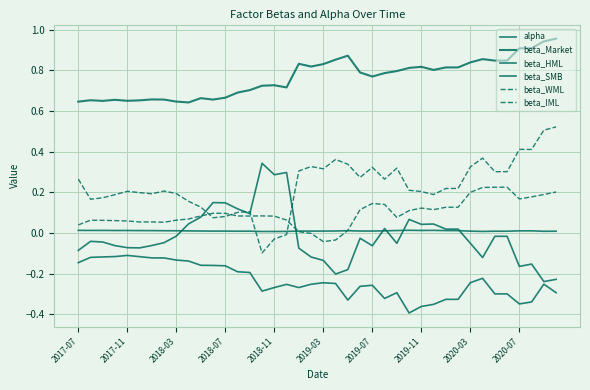

Reading right to left, what are all the values shown in this chart?

alpha: 0.0	0.0	0.0	0.0	0.0	0.0	0.0	0.0	0.0	0.0	0.0	0.0	0.0	0.0	0.0	0.0	0.0	0.0	0.0	0.0	0.0	0.0	0.0	0.0	0.0	0.0	0.0	0.0	0.0	0.0	0.0	0.0	0.0	0.0	0.0	0.0	0.0	0.0	0.0	0.0
beta_Market: 1.0	0.9	0.9	0.9	0.8	0.8	0.9	0.8	0.8	0.8	0.8	0.8	0.8	0.8	0.8	0.8	0.8	0.9	0.9	0.8	0.8	0.8	0.7	0.7	0.7	0.7	0.7	0.7	0.7	0.7	0.6	0.6	0.7	0.7	0.7	0.7	0.7	0.6	0.7	0.6
beta_HML: -0.3	-0.3	-0.3	-0.3	-0.3	-0.3	-0.2	-0.2	-0.3	-0.3	-0.4	-0.4	-0.4	-0.3	-0.3	-0.3	-0.3	-0.3	-0.2	-0.2	-0.3	-0.3	-0.3	-0.3	-0.3	-0.2	-0.2	-0.2	-0.2	-0.2	-0.1	-0.1	-0.1	-0.1	-0.1	-0.1	-0.1	-0.1	-0.1	-0.1
beta_SMB: -0.2	-0.2	-0.2	-0.2	-0.0	-0.0	-0.1	-0.1	0.0	0.0	0.0	0.0	0.1	-0.1	0.0	-0.1	-0.0	-0.2	-0.2	-0.1	-0.1	-0.1	0.3	0.3	0.3	0.1	0.1	0.1	0.1	0.1	0.0	-0.0	-0.0	-0.1	-0.1	-0.1	-0.1	-0.0	-0.0	-0.1
beta_WML: 0.2	0.2	0.2	0.2	0.2	0.2	0.2	0.2	0.1	0.1	0.1	0.1	0.1	0.1	0.1	0.1	0.1	0.0	-0.0	-0.0	-0.0	0.0	0.1	0.1	0.1	0.1	0.1	0.1	0.1	0.1	0.1	0.1	0.1	0.1	0.1	0.1	0.1	0.1	0.1	0.0
beta_IML: 0.5	0.5	0.4	0.4	0.3	0.3	0.4	0.3	0.2	0.2	0.2	0.2	0.2	0.3	0.3	0.3	0.3	0.3	0.4	0.3	0.3	0.3	-0.0	-0.0	-0.1	0.1	0.1	0.1	0.1	0.1	0.2	0.2	0.2	0.2	0.2	0.2	0.2	0.2	0.2	0.3